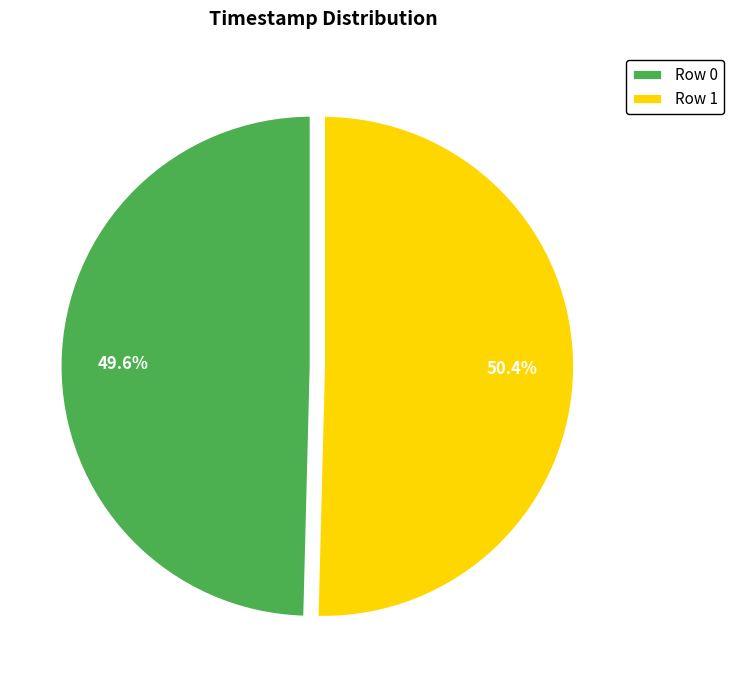

What is the majority slice?

Row 1